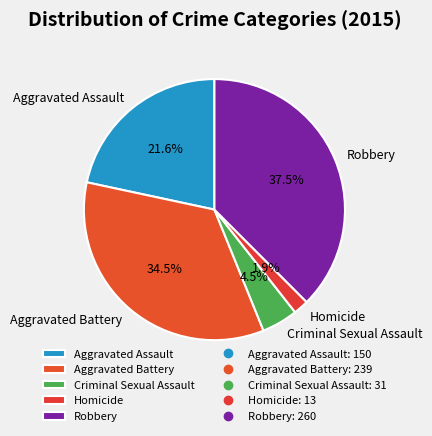

To the nearest percent, what is the difference between the largest and smallest slice percentages?

36%